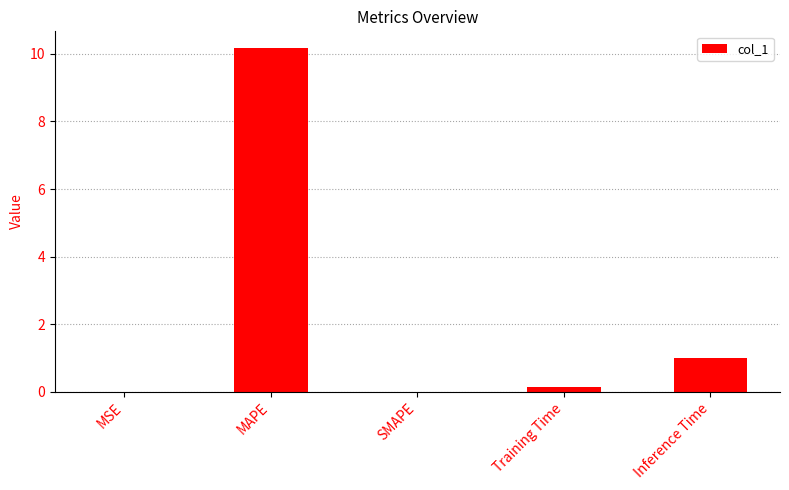

What is the sum of all values?

11.3